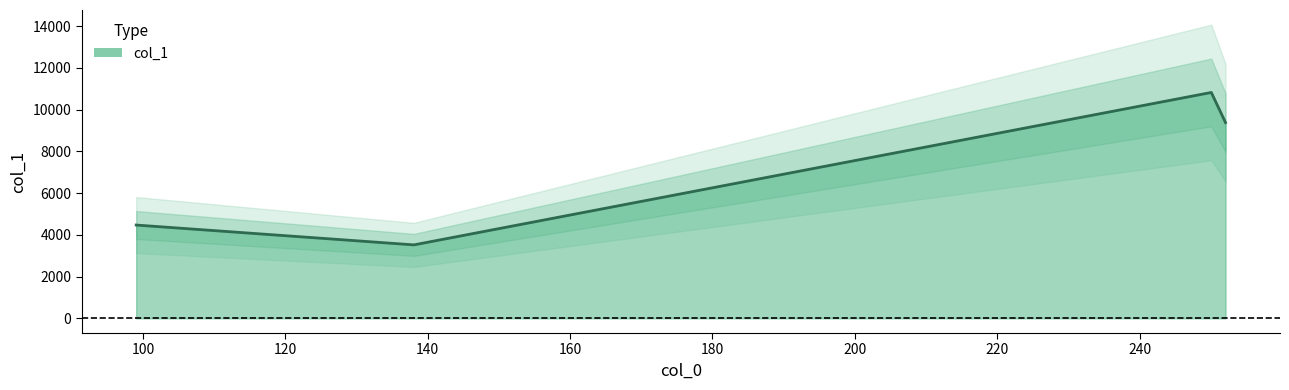

What is the change in value from 138.05491638183594 to 252.0726318359375?

+5857.5